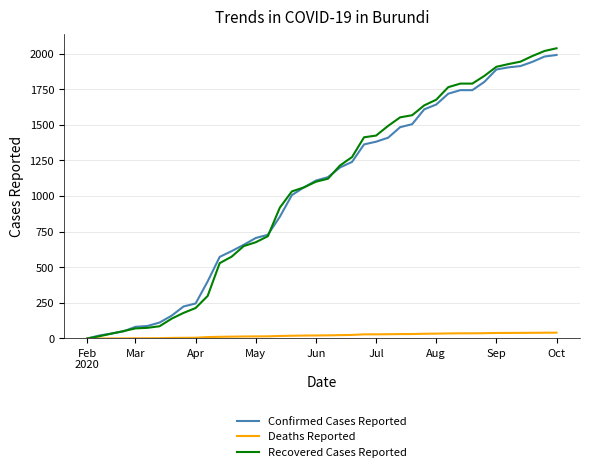

Which series has the widest spread of values?

Recovered Cases Reported